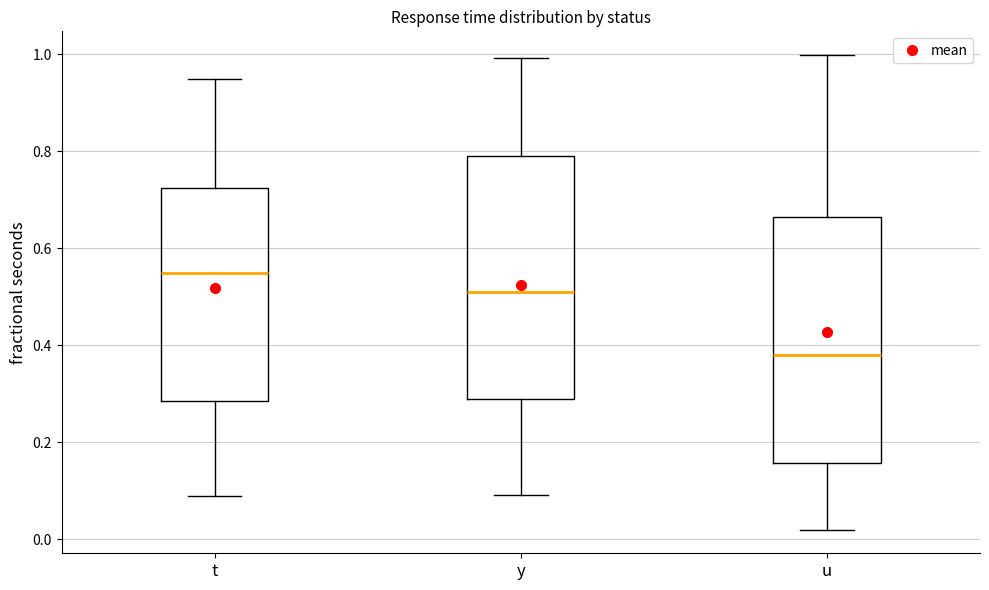

Where does the lower whisker of the box for t end on the y-axis? The values are not printed on the chart, so give them approximately, as read against the axis.

0.08